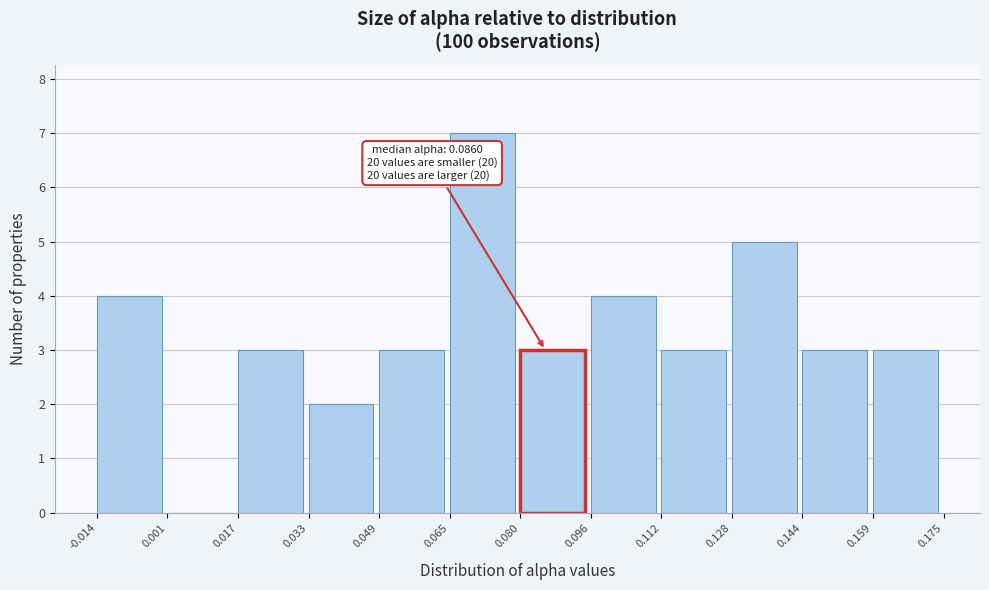

Over which range of the x-axis is the bar tallest?

0.065 to 0.080